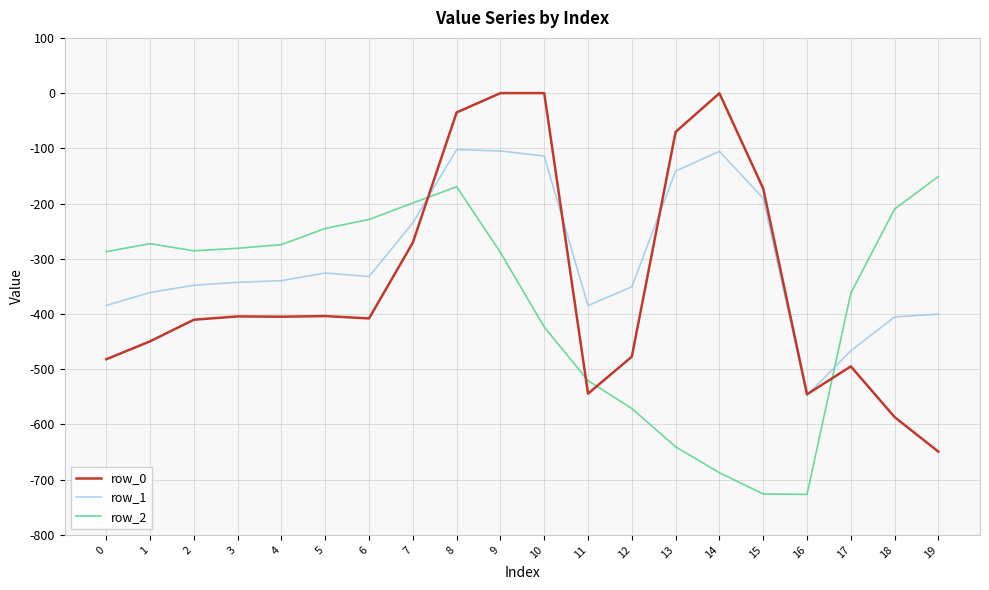

True or false: row_0 and row_2 intersect in this chart.

True